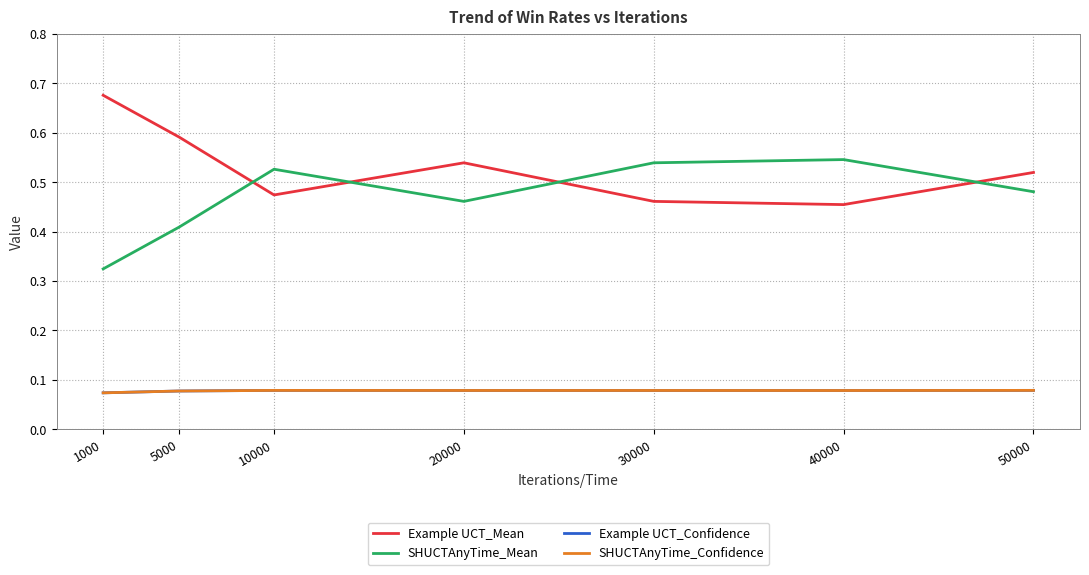

Read the Example UCT_Mean value at 20000.

0.5